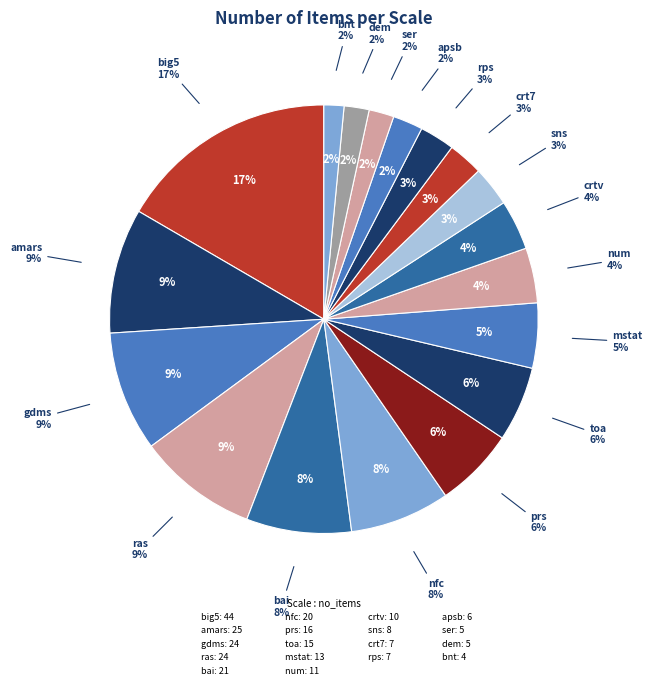

True or false: dem accounts for 12% of the total.

False